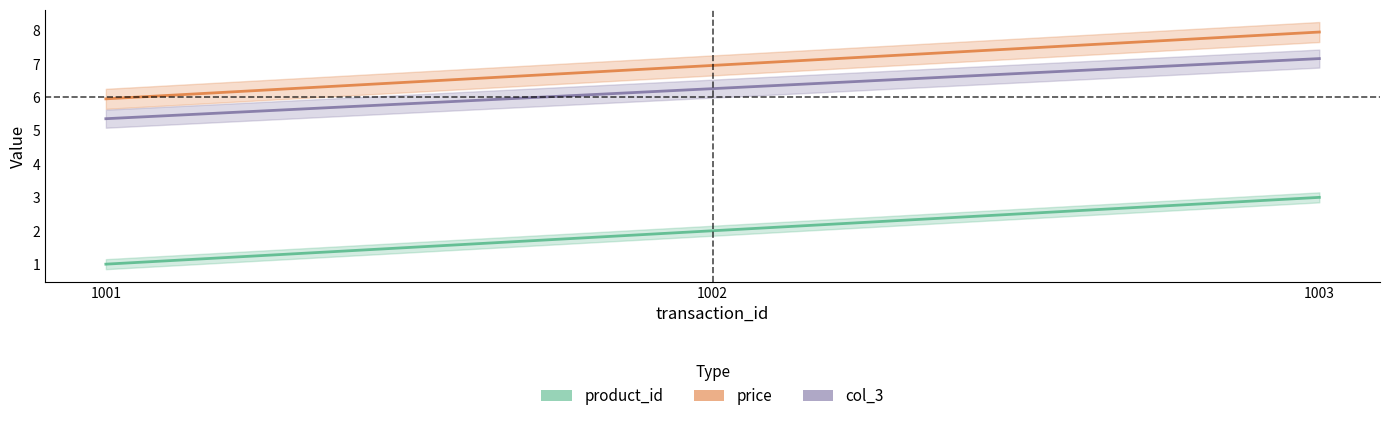

Which category has the lowest value across all series?

1001